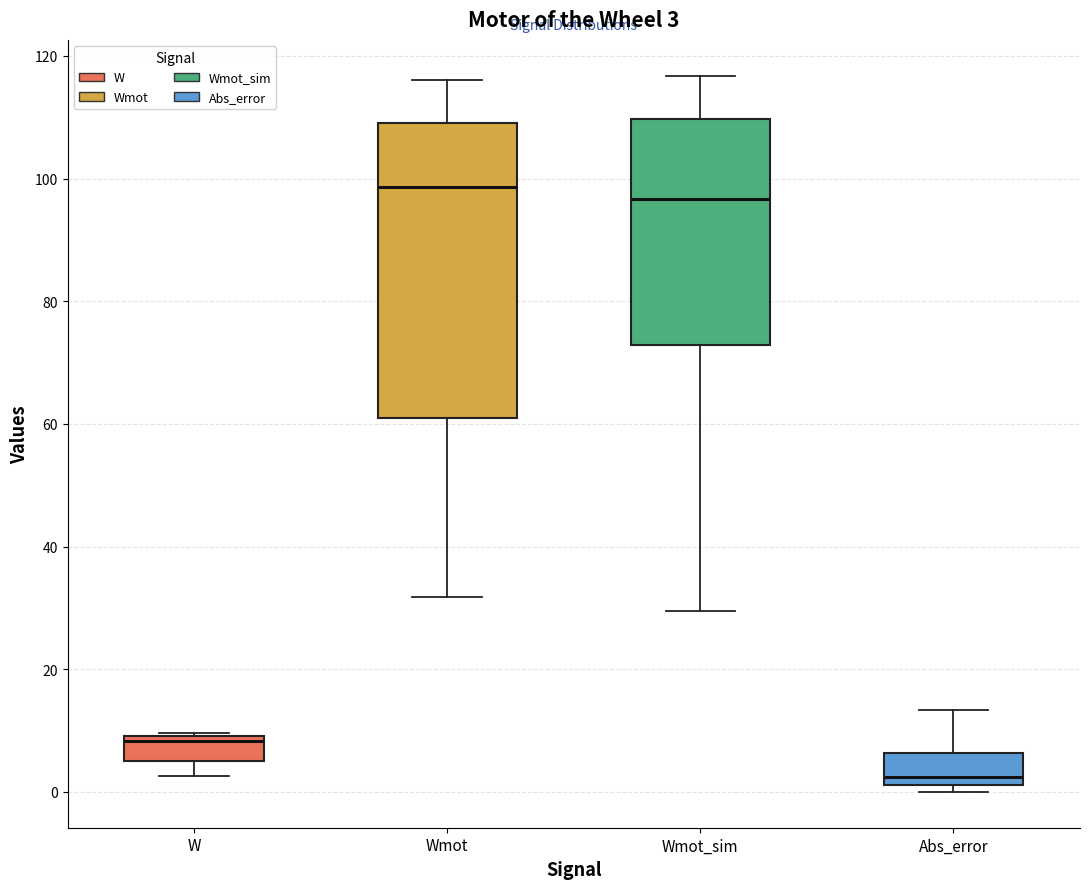

Which box's median line is the lowest?

Abs_error